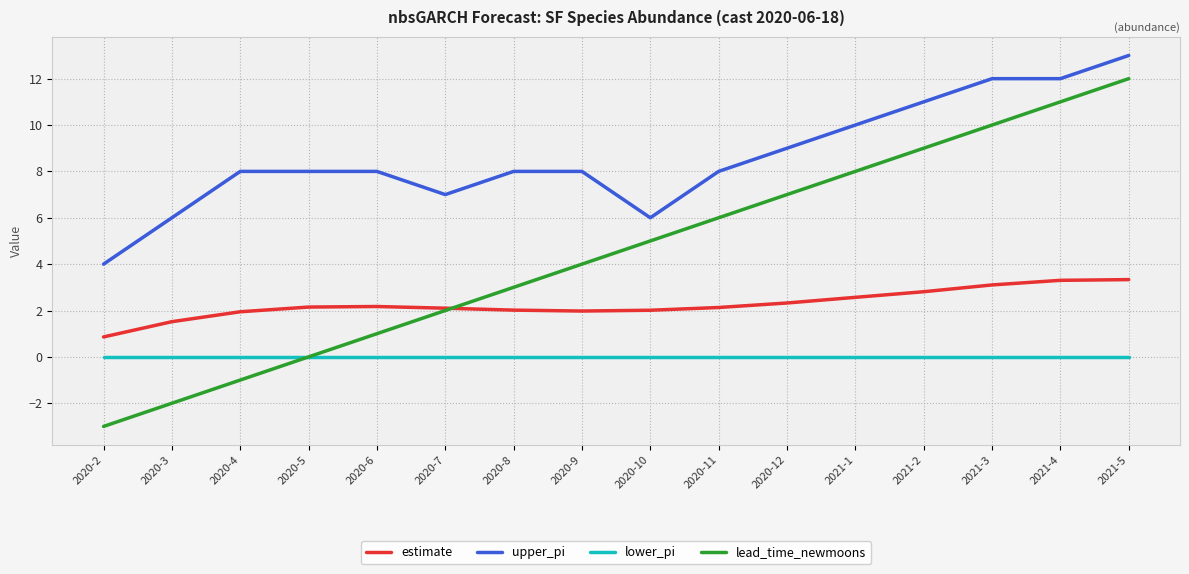

What is the lowest value of the upper_pi series?

4.0